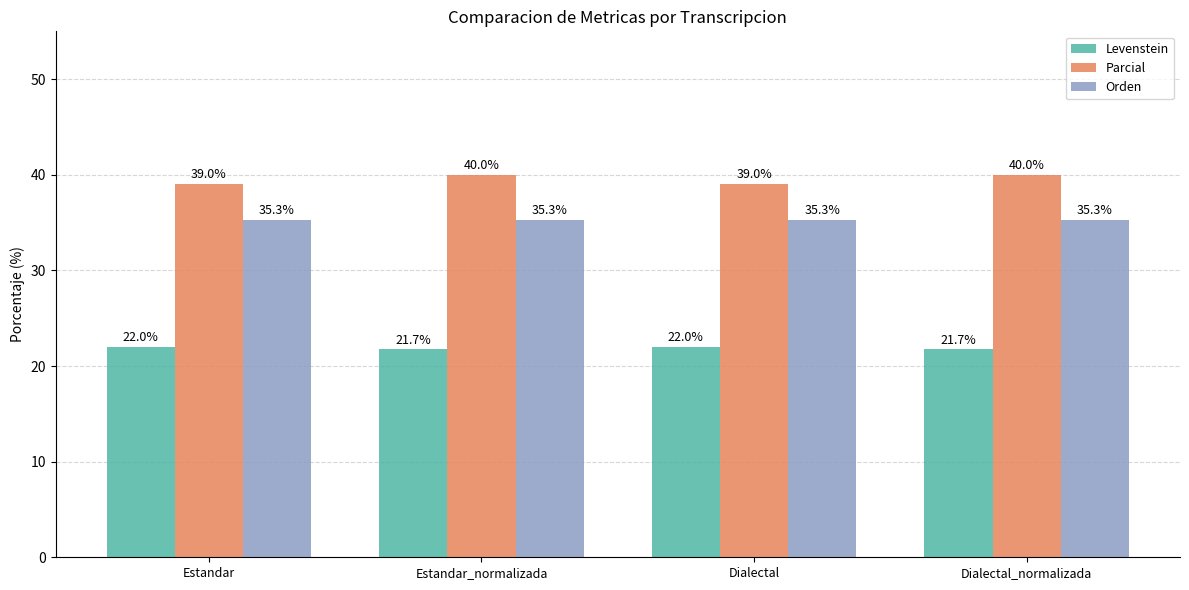

Which series has the largest total across all categories?

Parcial